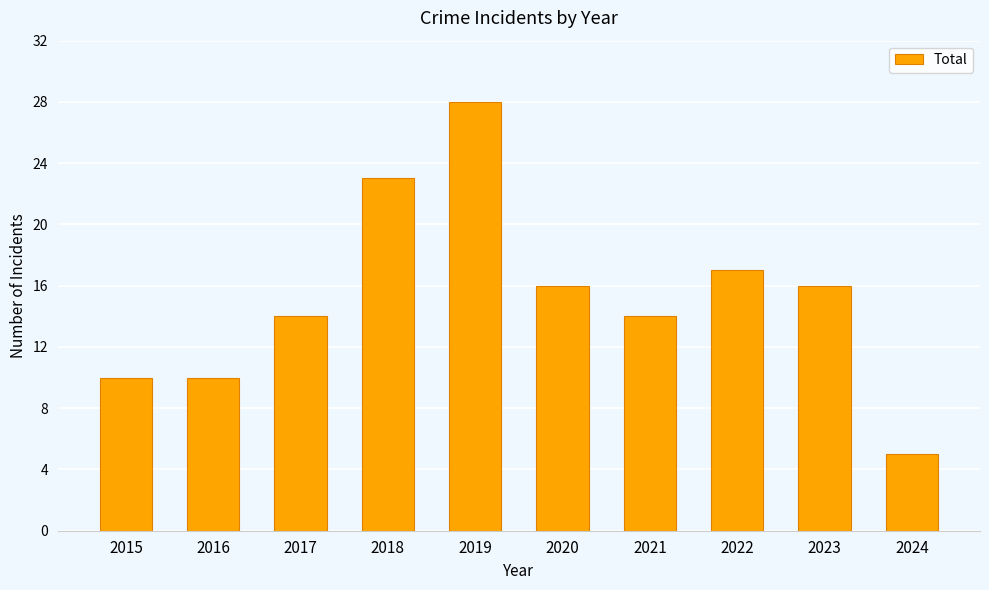

Is it true that the value at 2021 is 23?

False